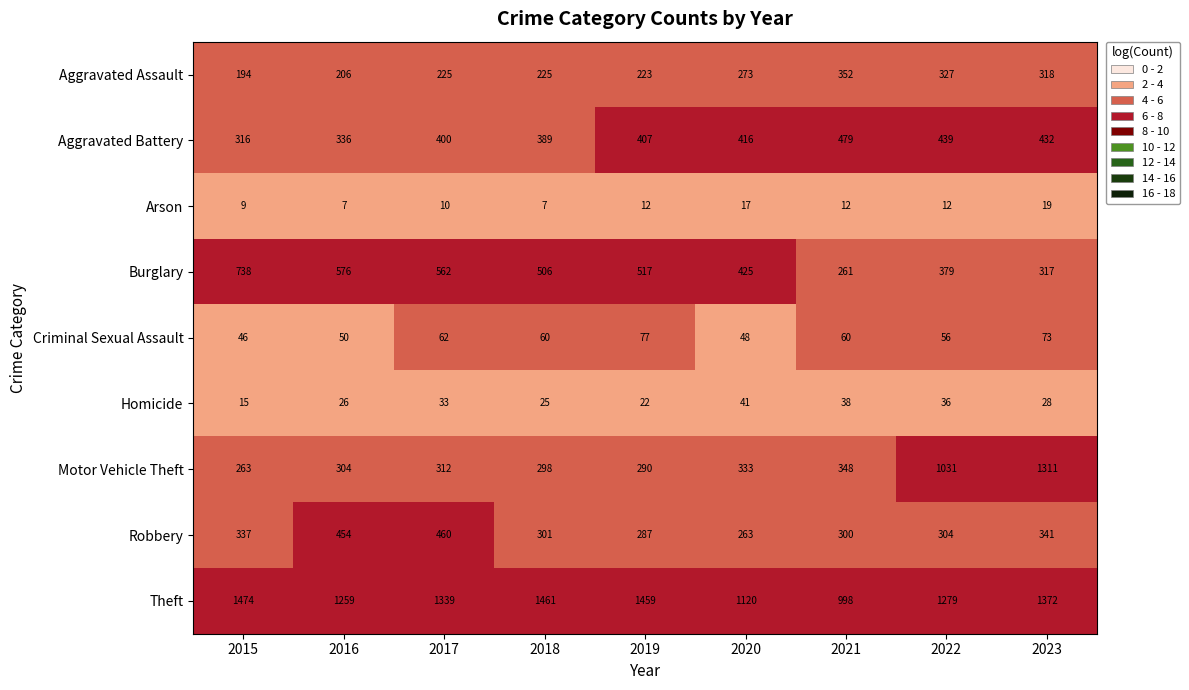

What is the maximum value shown in the chart?

1474